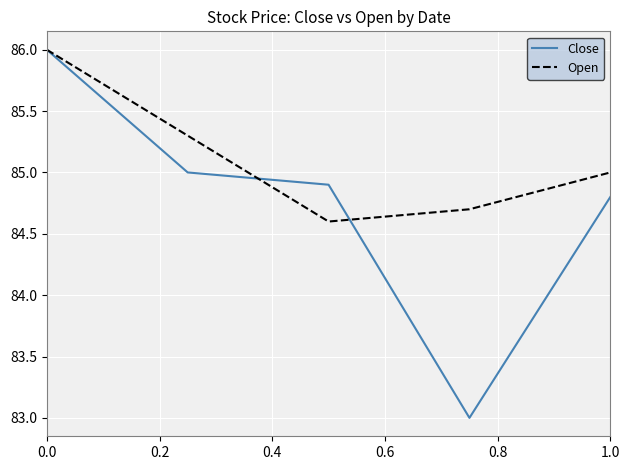

Rank the series by their average value, from lowest to highest.

Close, Open